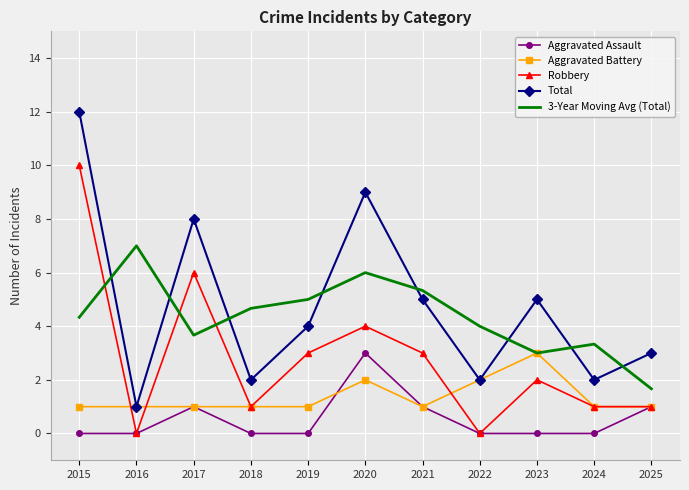

What is the difference between the Aggravated Assault values at 2024 and 2017?

1.0